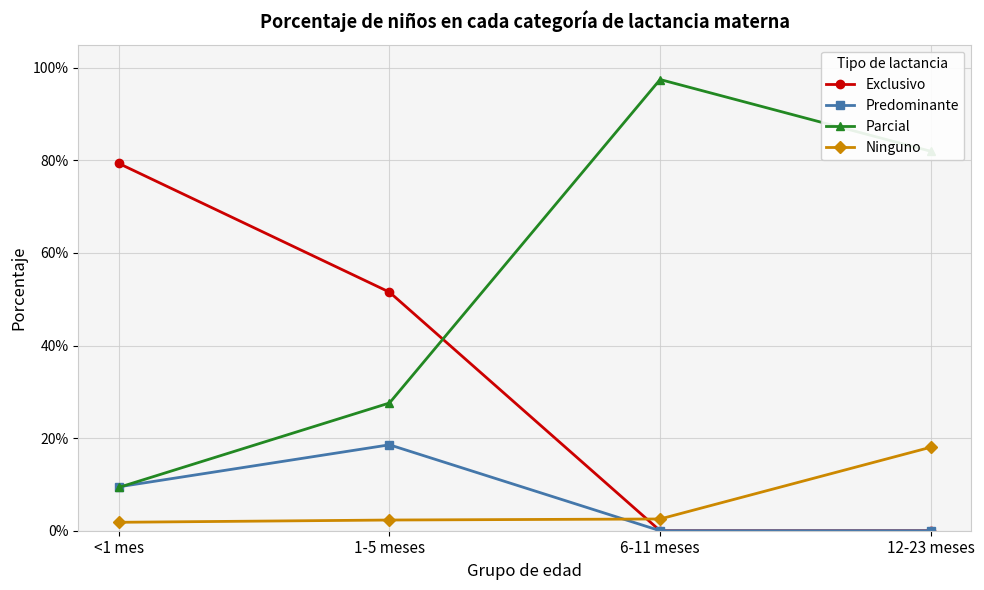

What is the sum of all Exclusivo values?

1.3